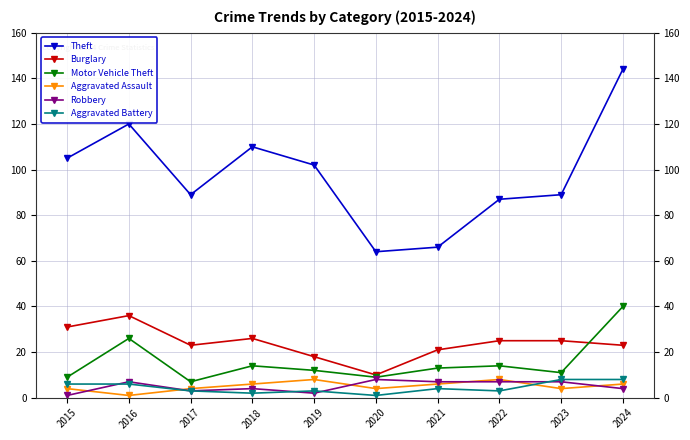

How many data points in Burglary are less than 25?

5